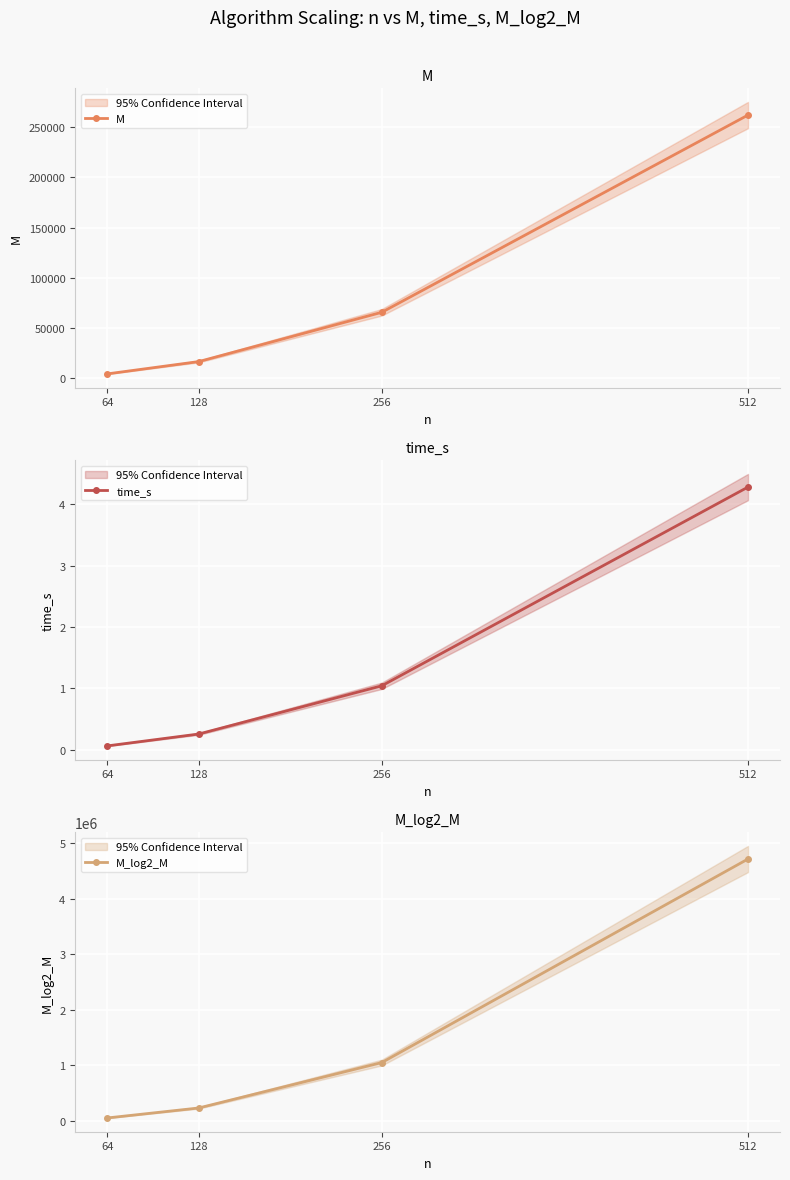

What is the greatest value displayed?

4718592.0